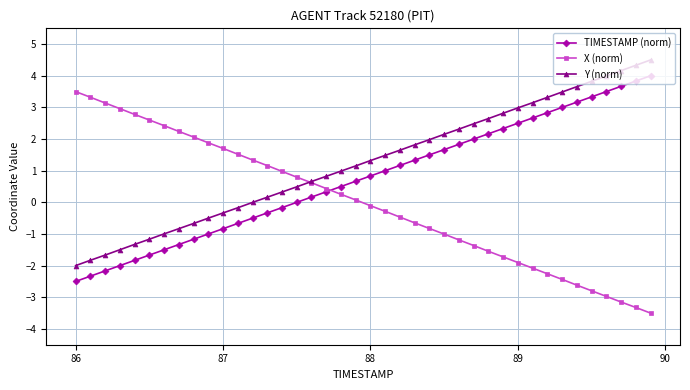

Is this an area chart (filled region under the line)?

No